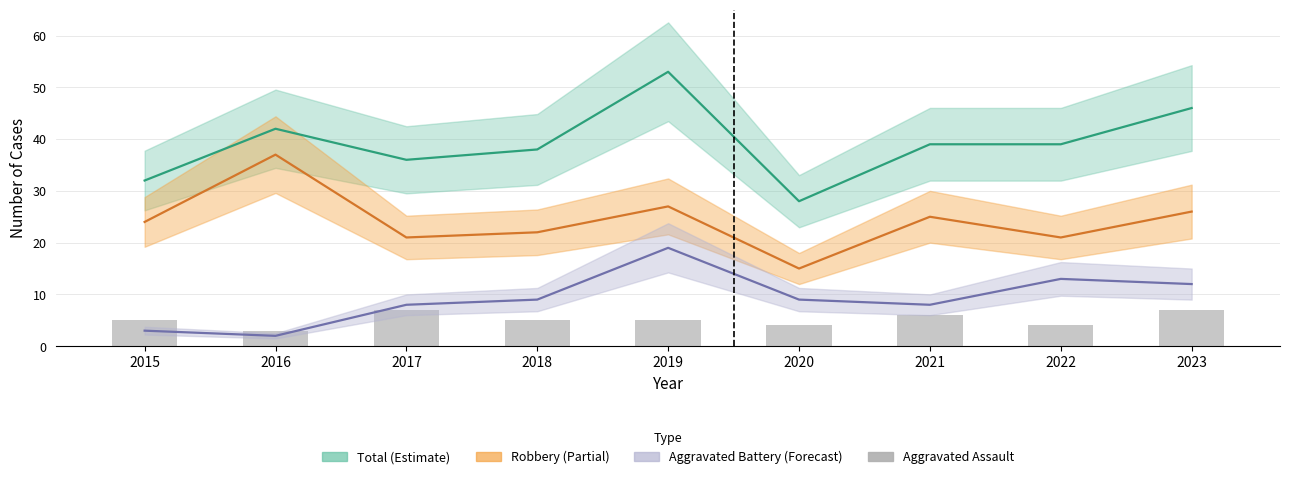

Between 2022 and 2023, which series saw the biggest shift?

Total